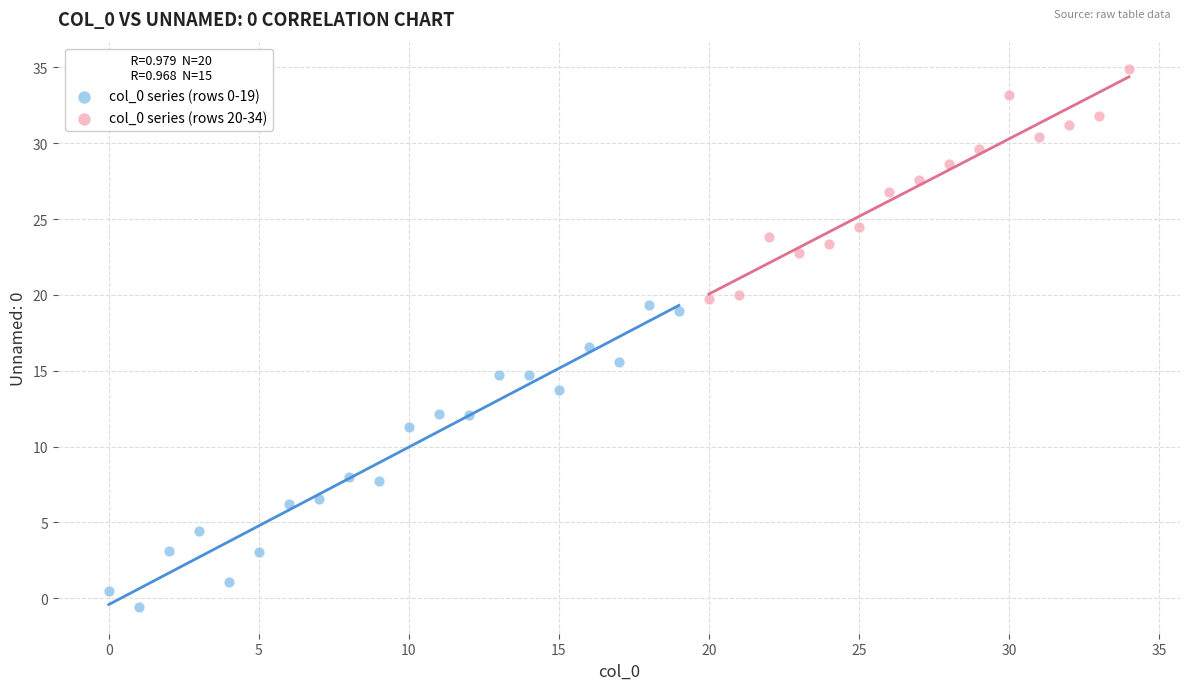

What are all the series names shown in the legend?

col_0 series (rows 0-19), col_0 series (rows 20-34)